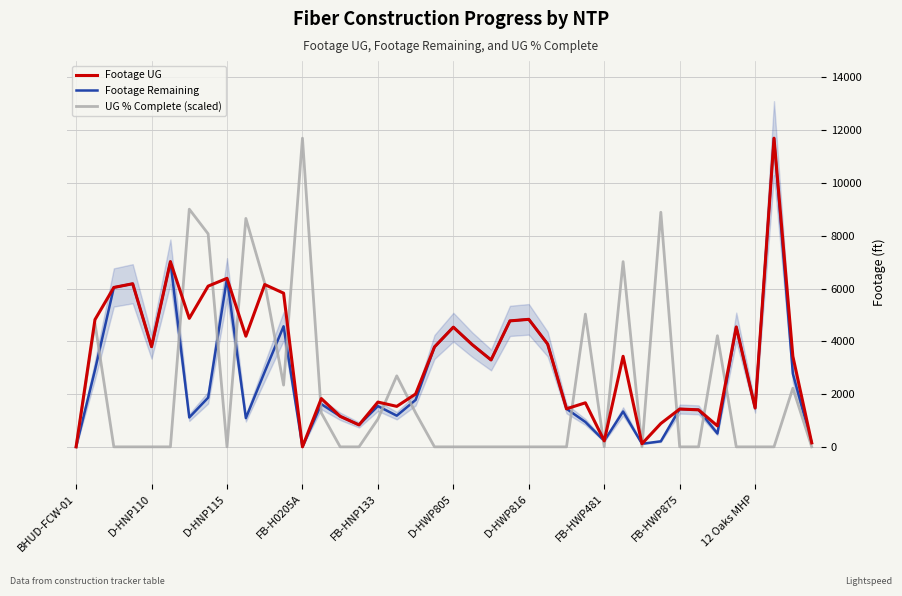

What is the total value across all series at D-HWP805?

9074.0